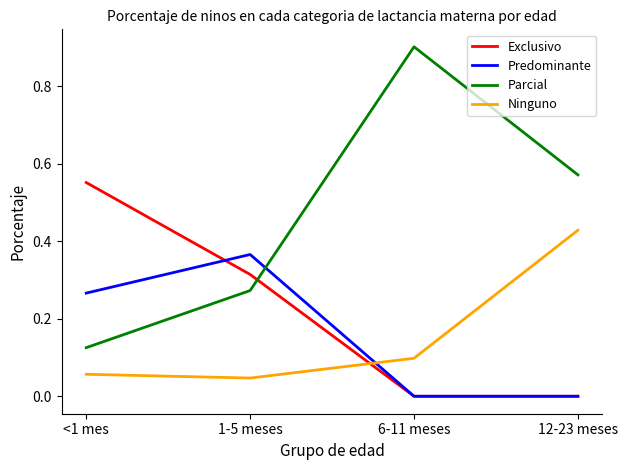

What position from the left is 1-5 meses?

2